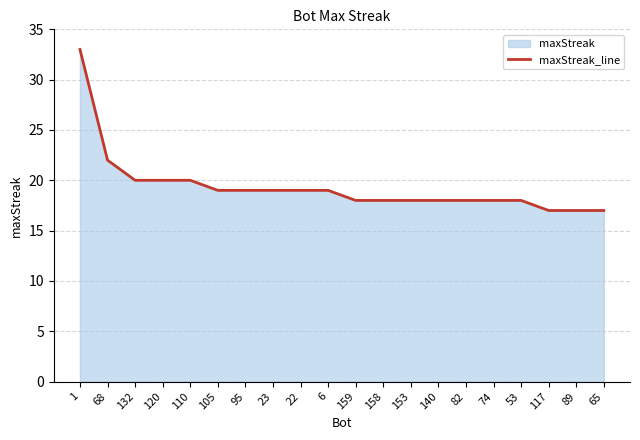

The chart shows a value of 17 at 65. True or false?

True